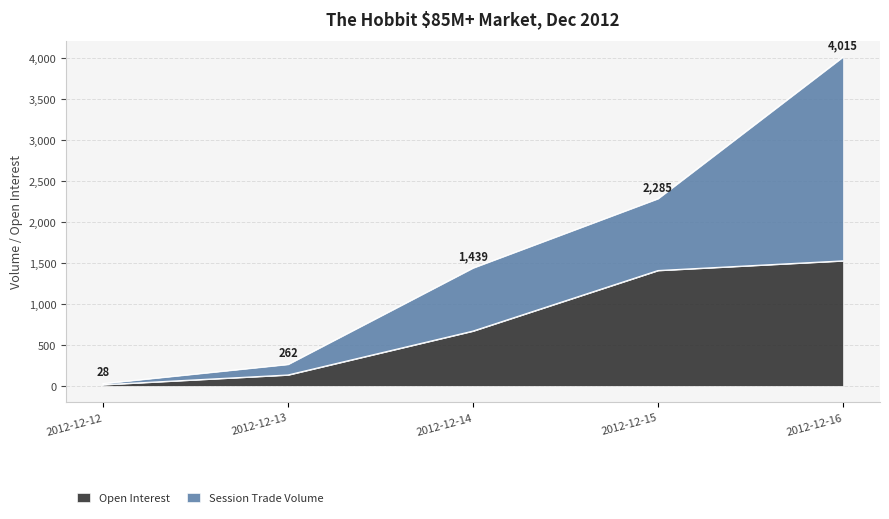

What is the change in value from 2012-12-12 to 2012-12-14?

+655